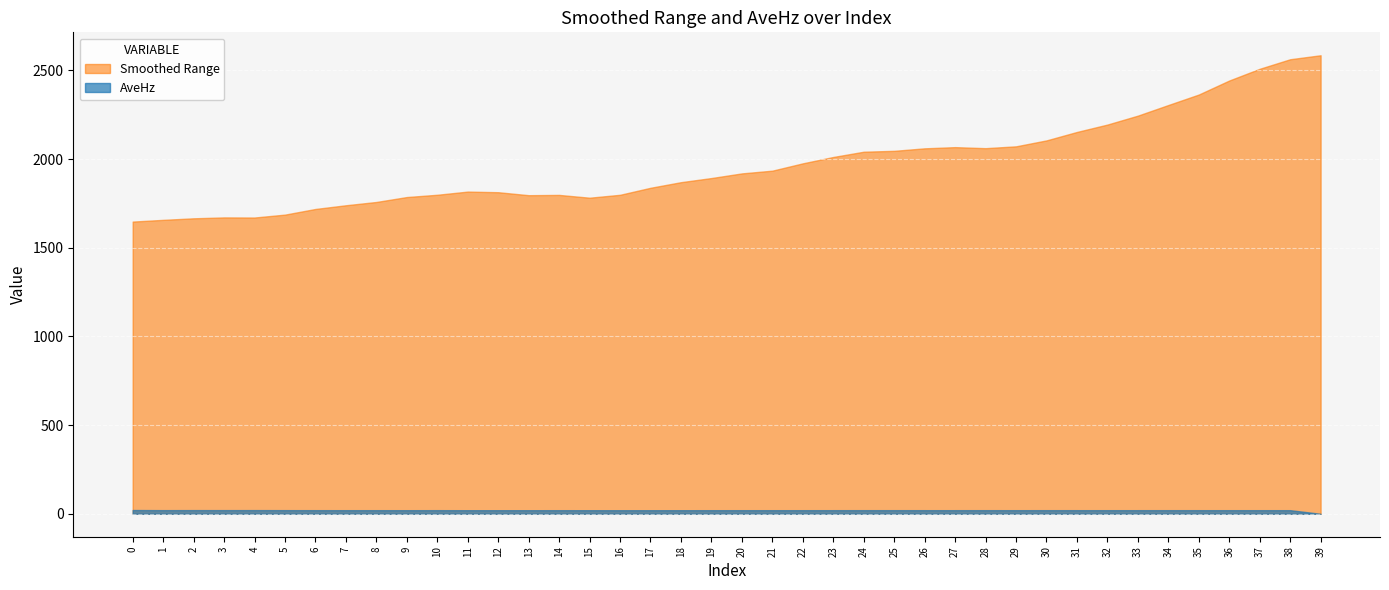

True or false: AveHz and Smoothed Range intersect in this chart.

False